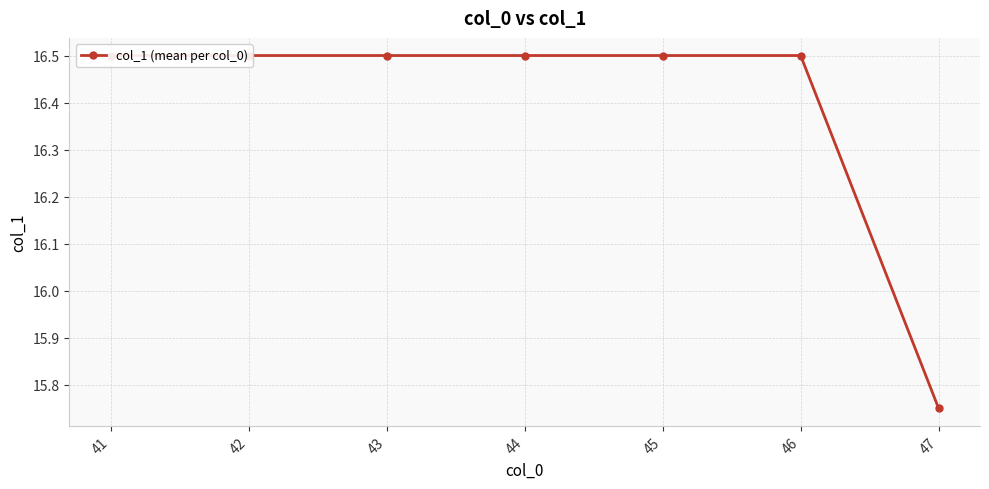

At which category does the chart reach its minimum across all series?

47